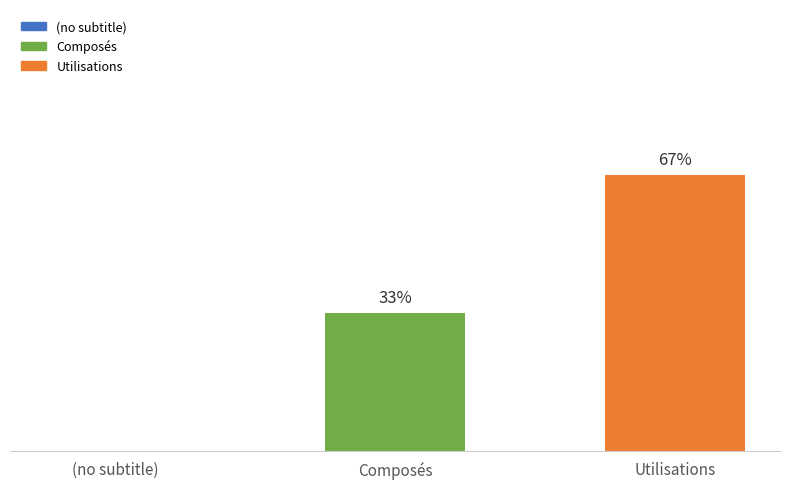

Are the bars horizontal?

No